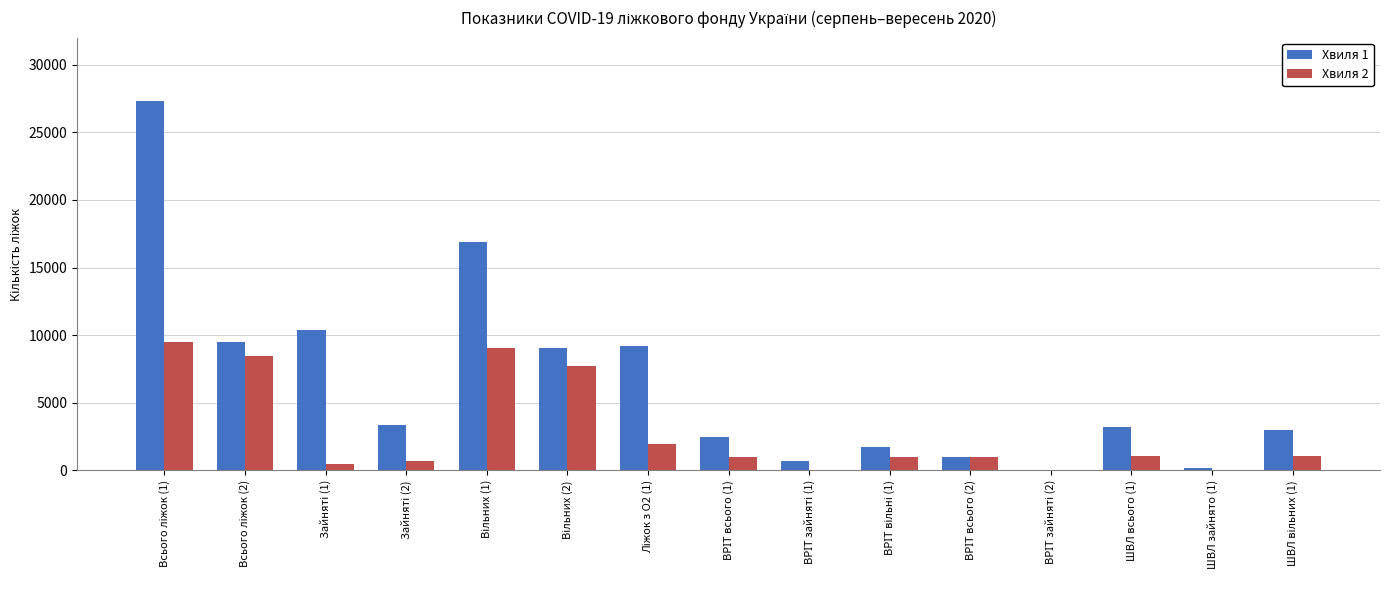

What is the maximum value shown in the chart?

27295